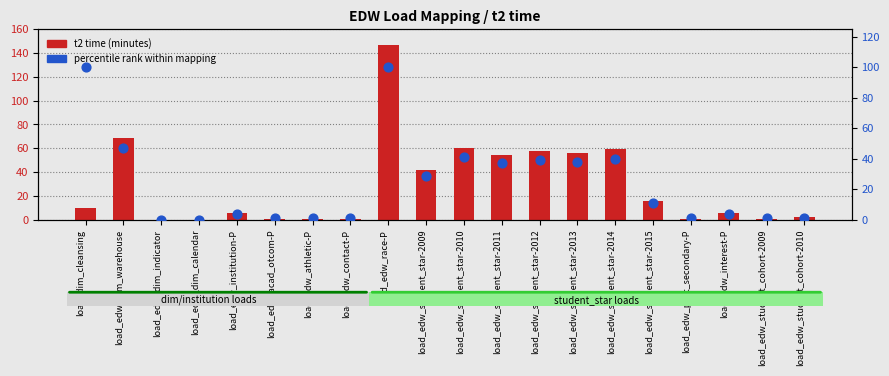

Which series reaches the maximum Y coordinate?

t2 time (minutes)